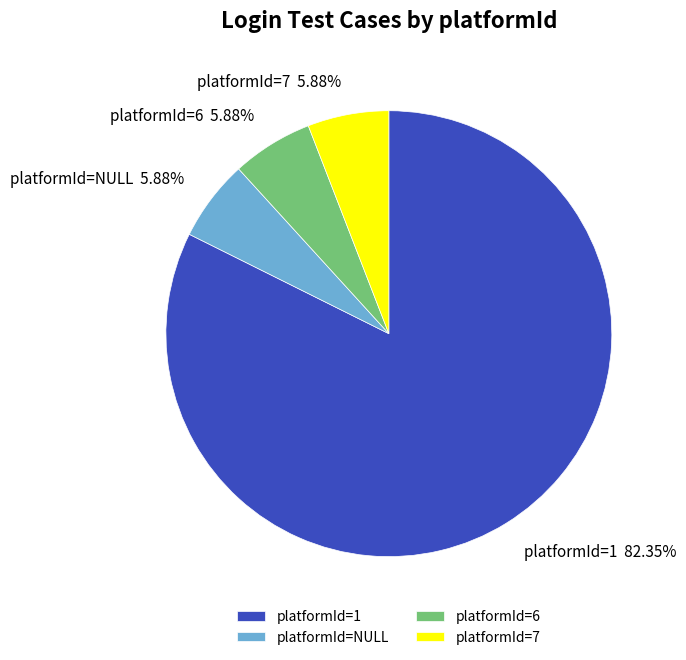

To the nearest percent, what percentage of the pie is platformId=6?

6%